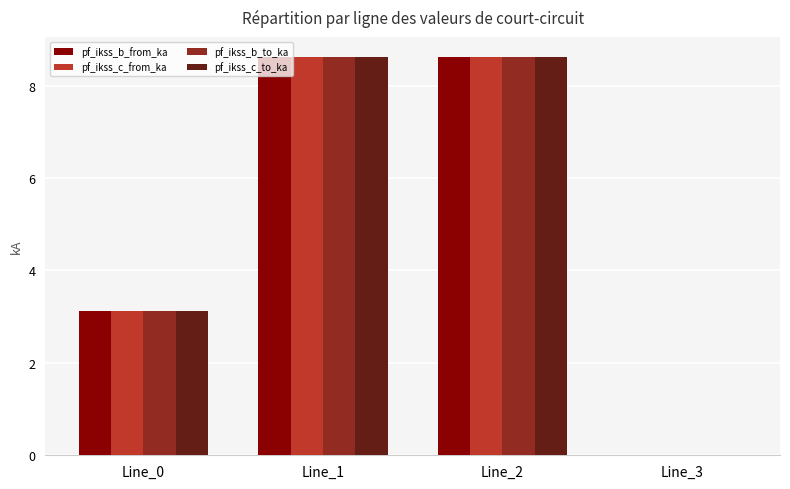

The value of pf_ikss_c_to_ka at Line_3 is 0.0. True or false?

True